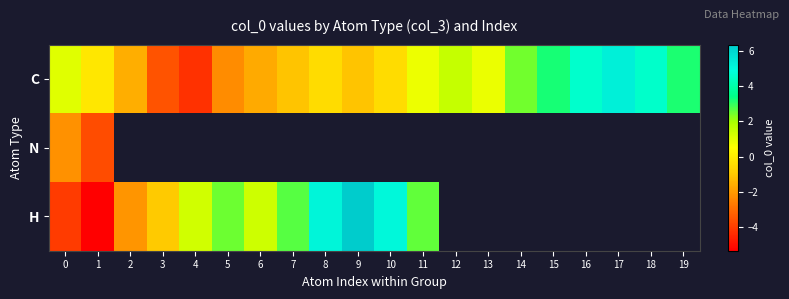

What value does the C series have at 13?

0.8